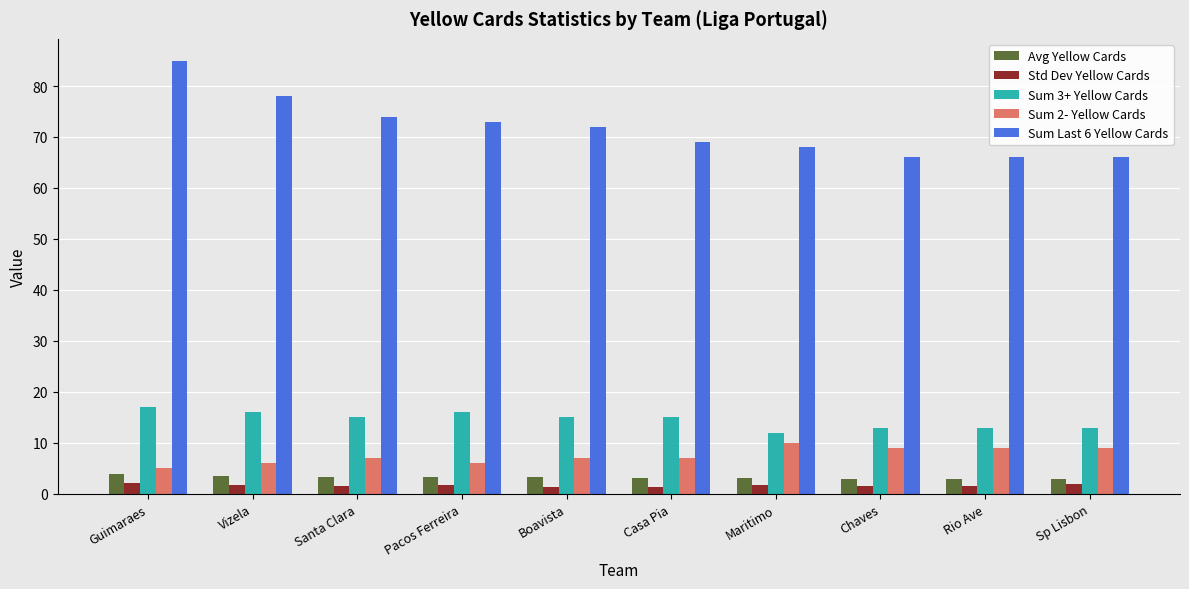

How many distinct data groups are displayed?

5